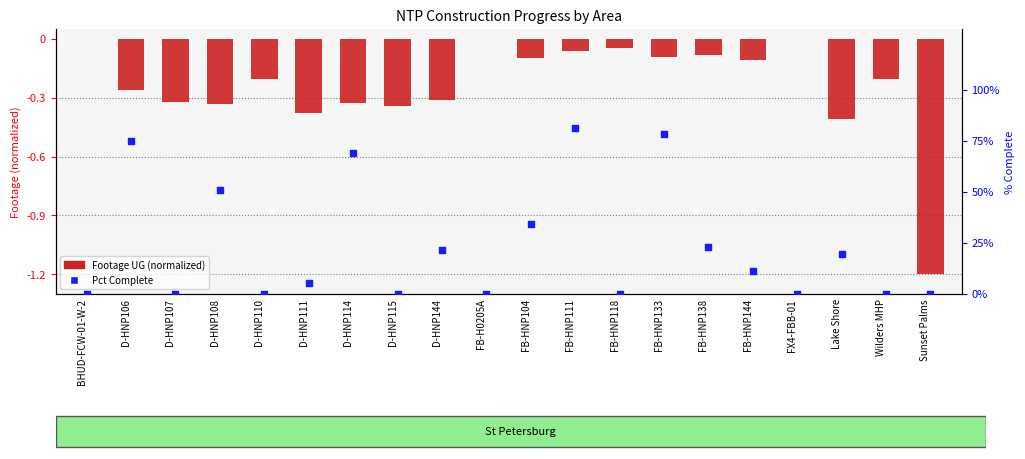

What are all the series names shown in the legend?

Footage UG (normalized), Pct Complete